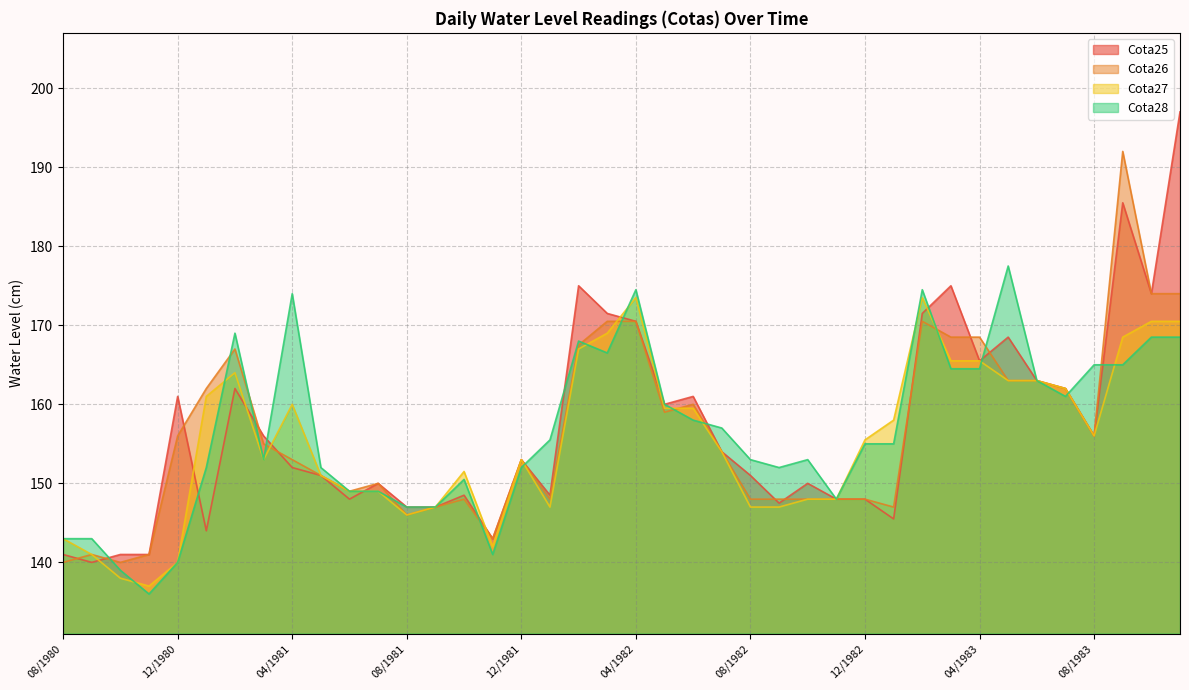

How many intersections are there between Cota27 and Cota26?

5